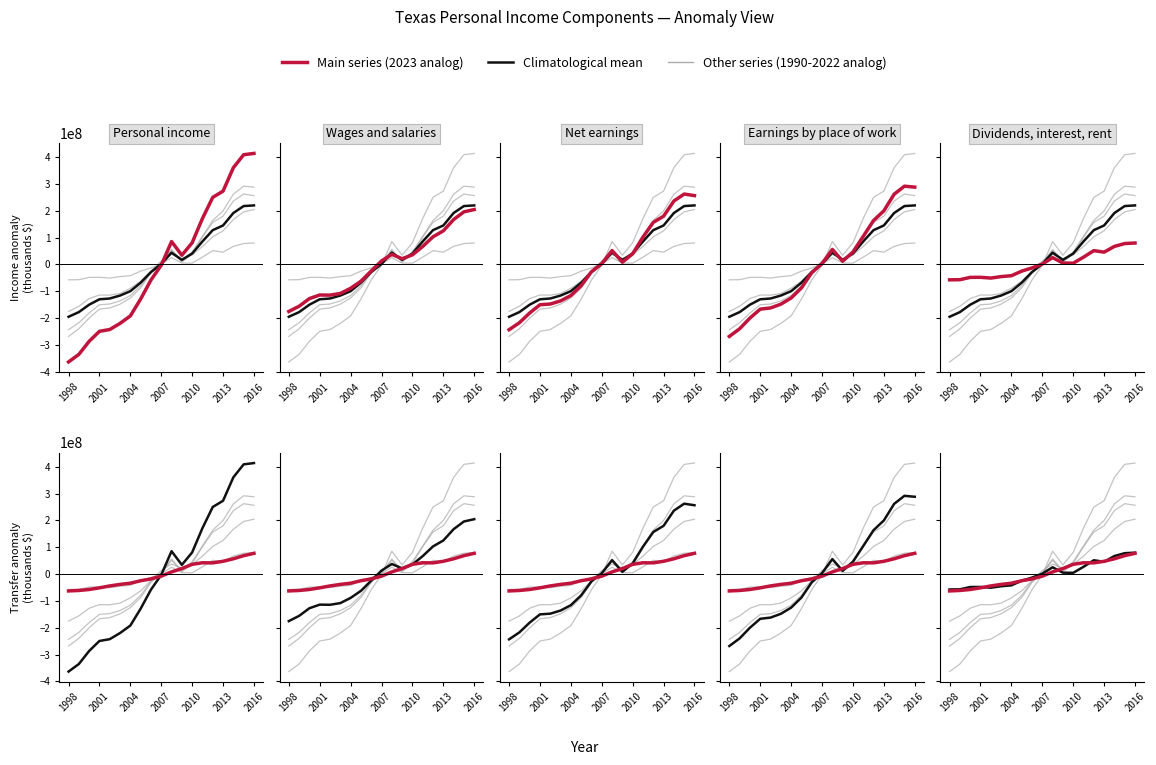

Between 2004 and 2007, which series saw the biggest shift?

Climatological mean